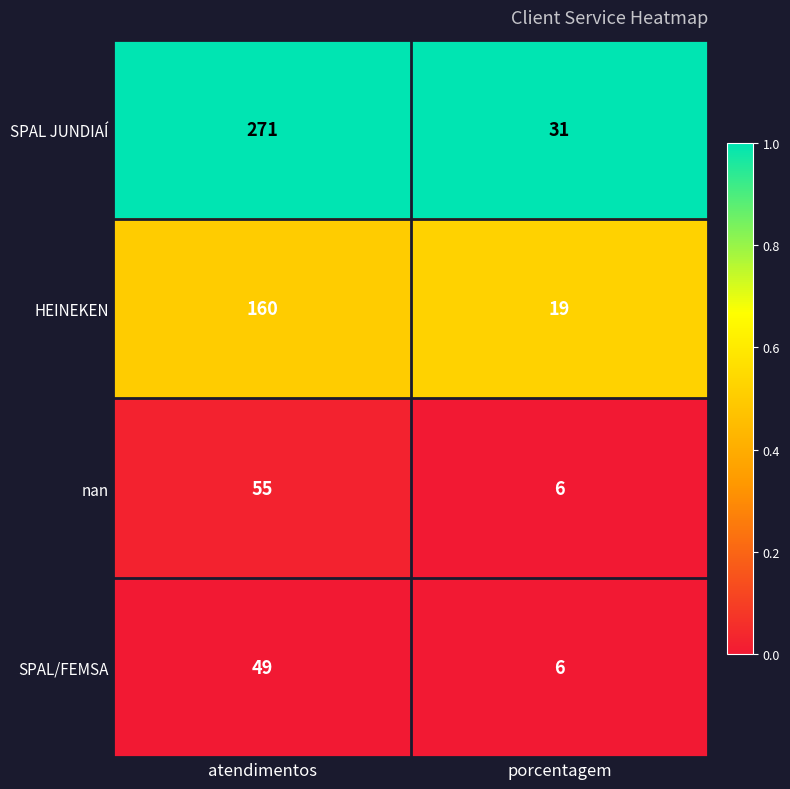

How many categories are shown in the chart?

2